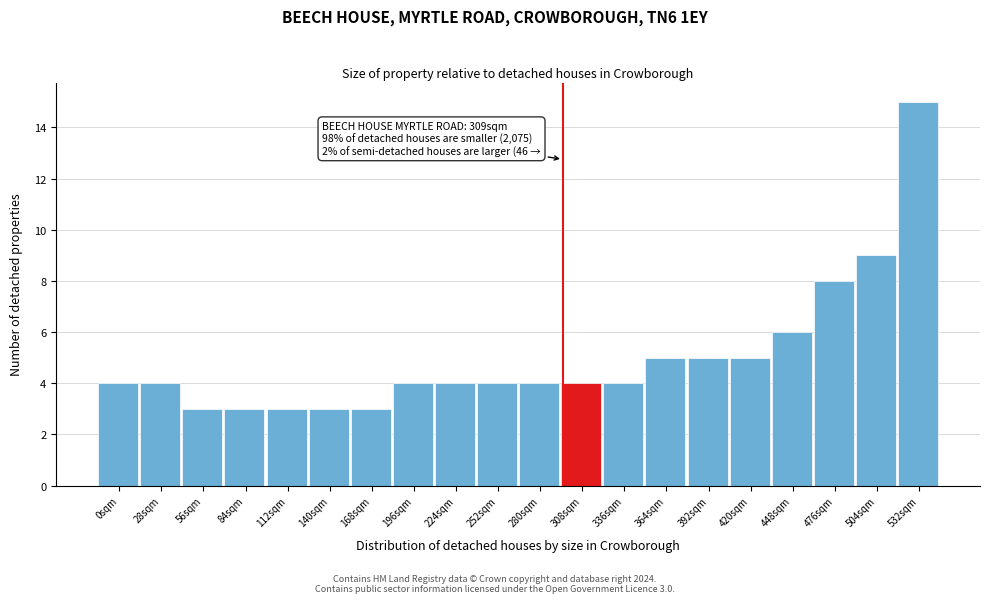

Reading left to right, list all the values displayed in this chart.

4	4	3	3	3	3	3	4	4	4	4	4	4	5	5	5	6	8	9	15